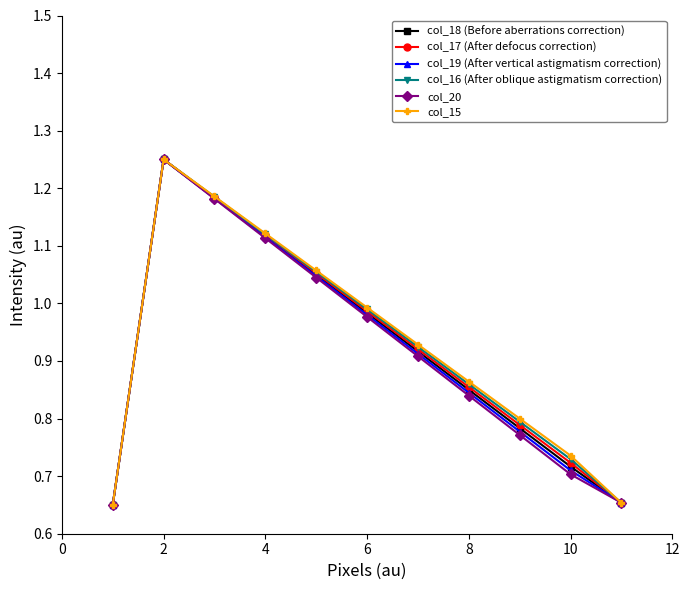

What is the sum of all col_19 (After vertical astigmatism correction) values?

10.1